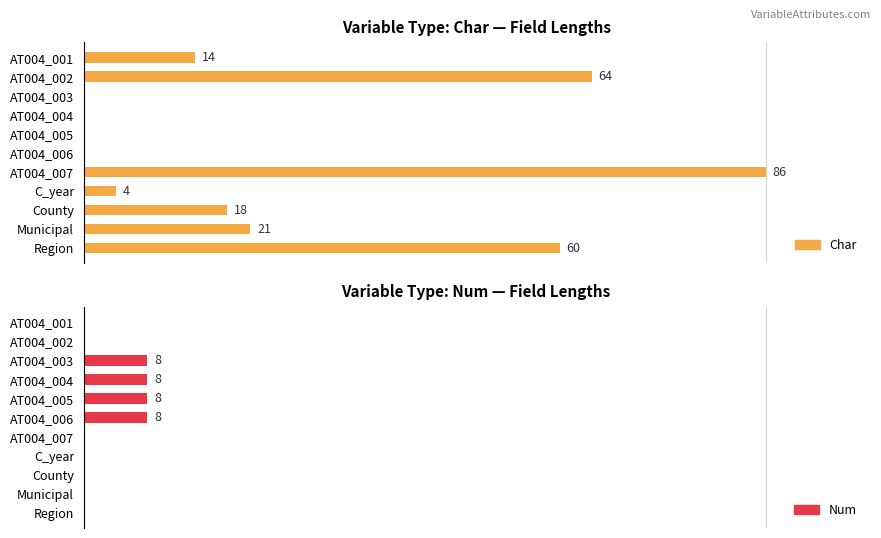

What is the difference between the maximum and minimum values in the Num series?

9.3